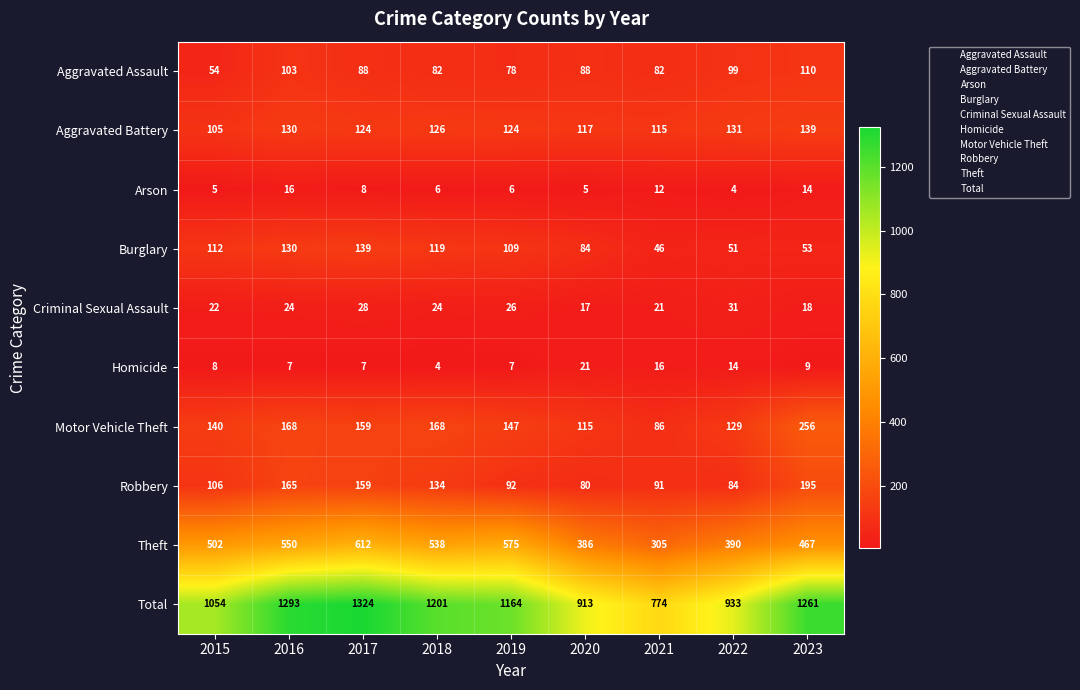

Which series has the largest total across all categories?

Total